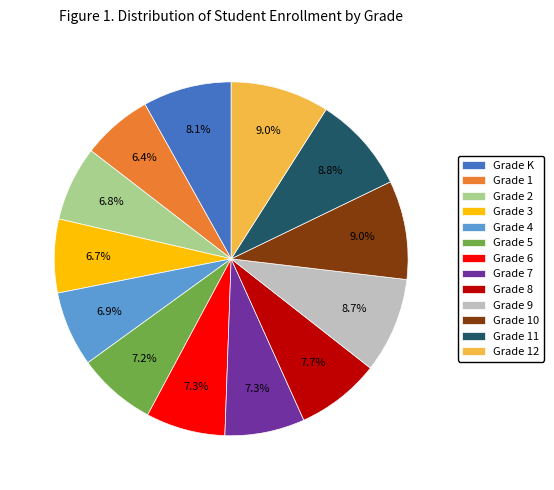

To the nearest percent, what is the average slice percentage?

8%